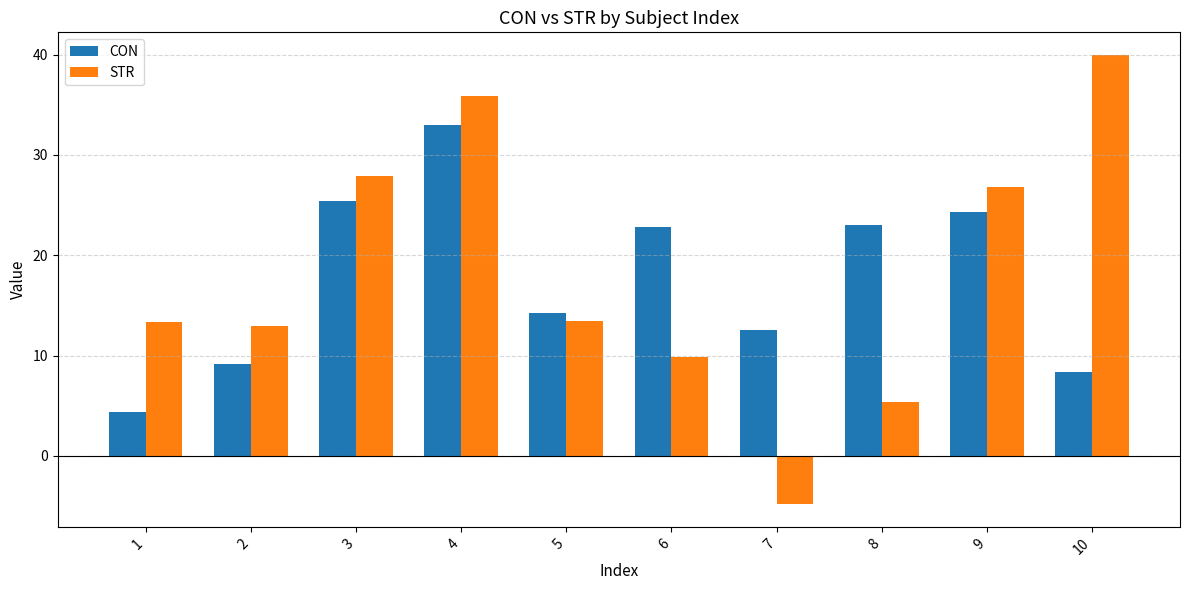

Which series has the largest range (max minus min)?

STR